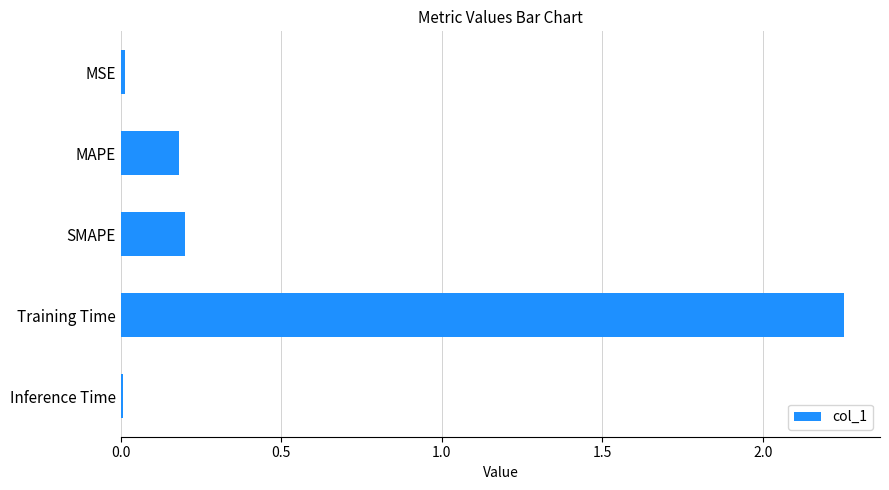

What is the sum of all values?

2.7